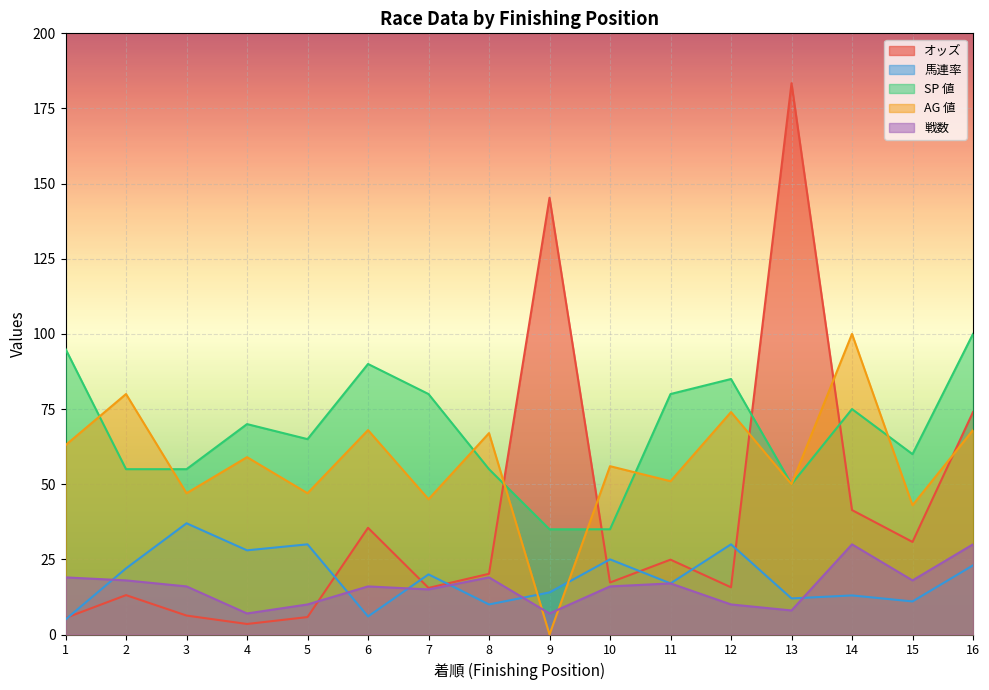

Which series ends up on top after the final intersection of 戦数 and AG 値?

AG 値